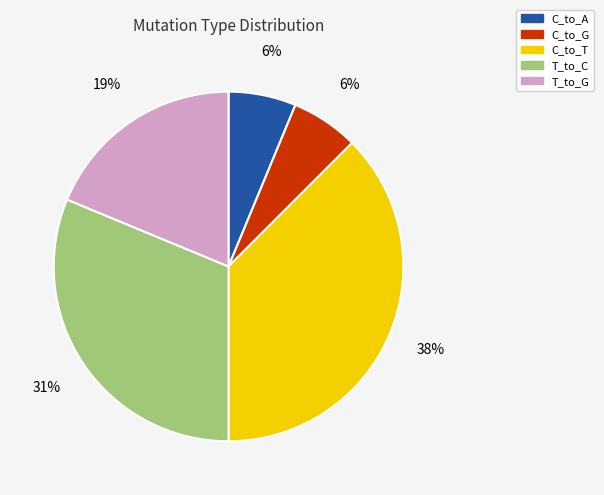

True or false: C_to_A accounts for 6% of the total.

True